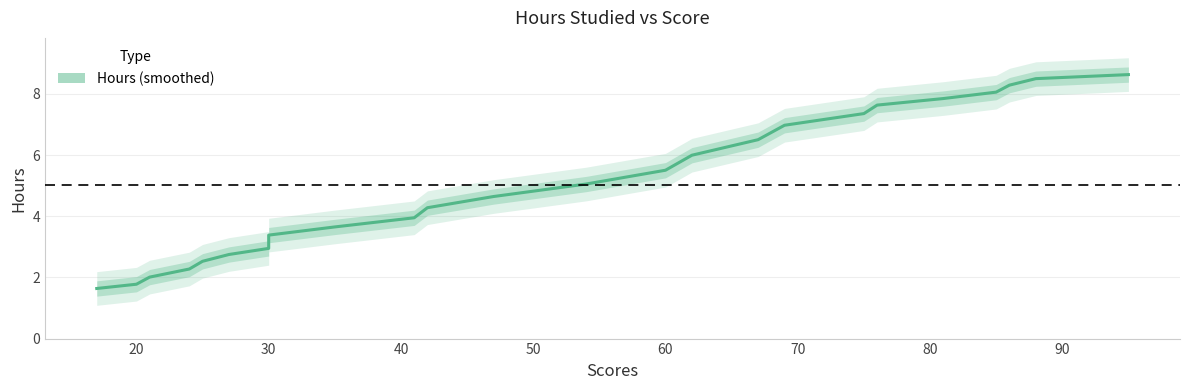

Reading left to right, transcribe all the data shown in this chart.

1.6	1.8	2.0	2.3	2.5	2.7	2.9	3.2	3.4	3.6	3.9	4.3	4.6	5.1	5.5	6.0	6.5	7.0	7.4	7.6	7.8	8.1	8.3	8.5	8.6